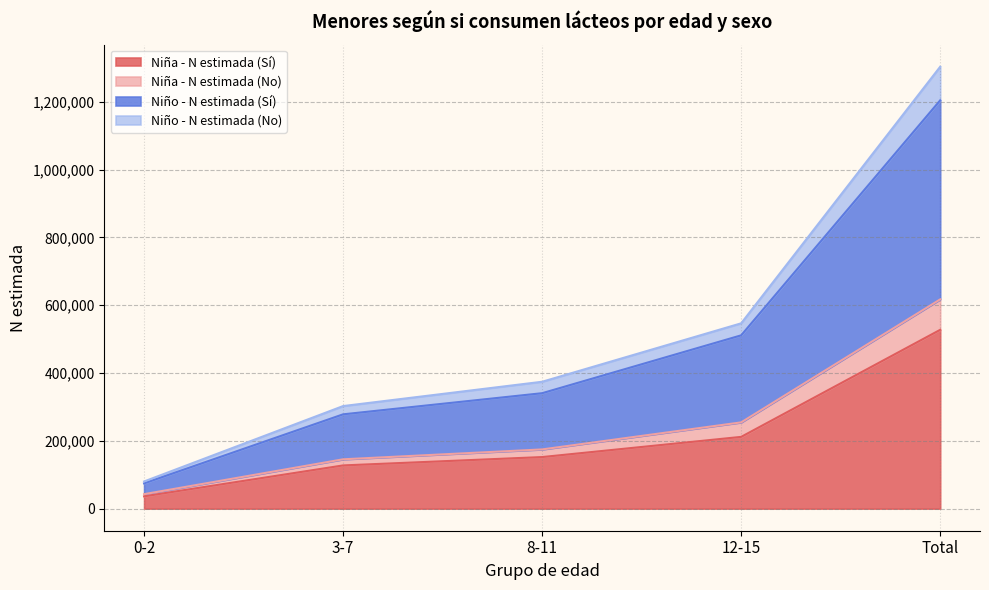

At which category is the sum across all series the highest?

Total